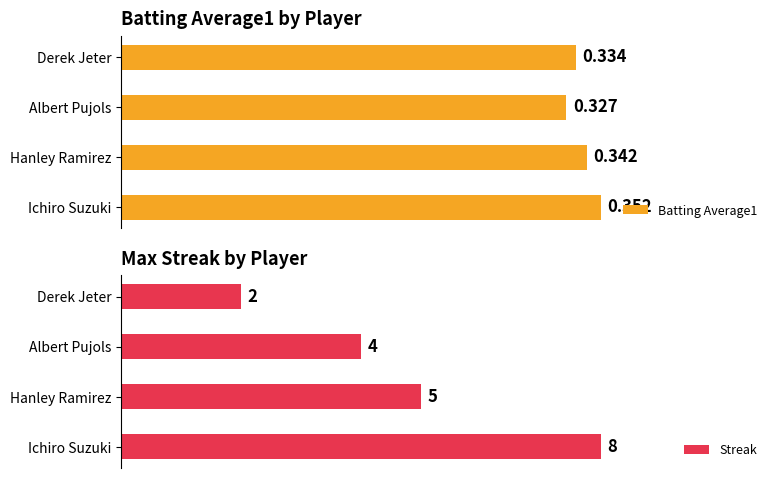

Which series has the widest spread of values?

Streak